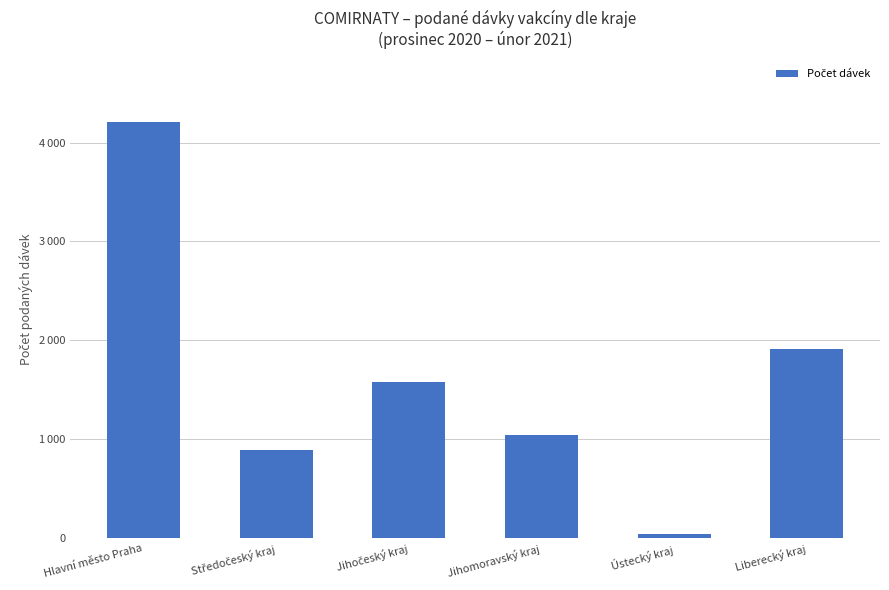

Does the chart contain any negative values?

No